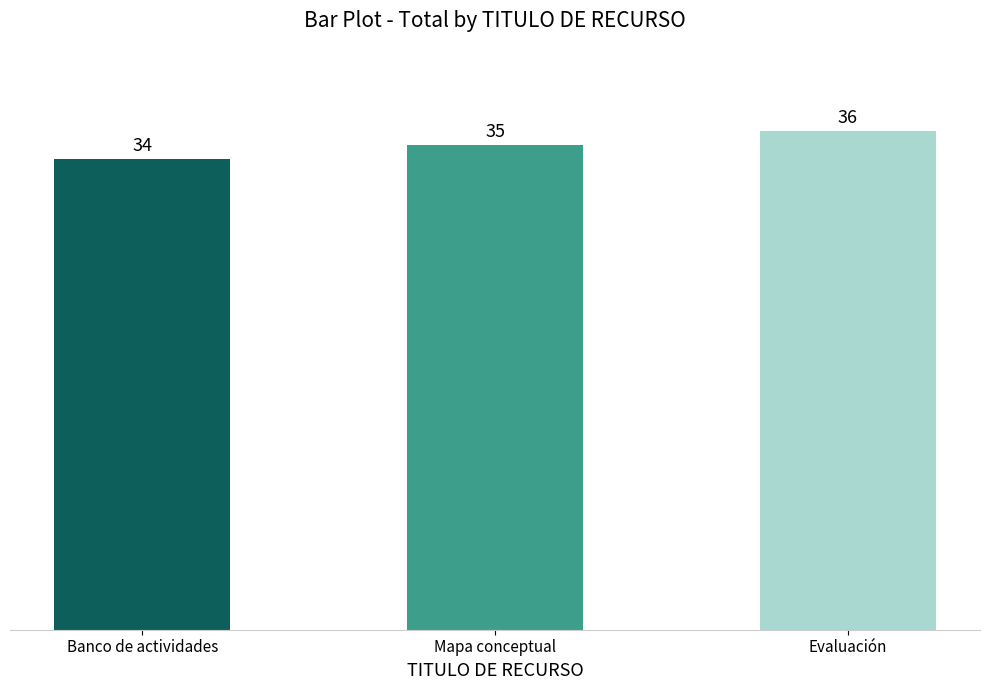

What is the average value?

35